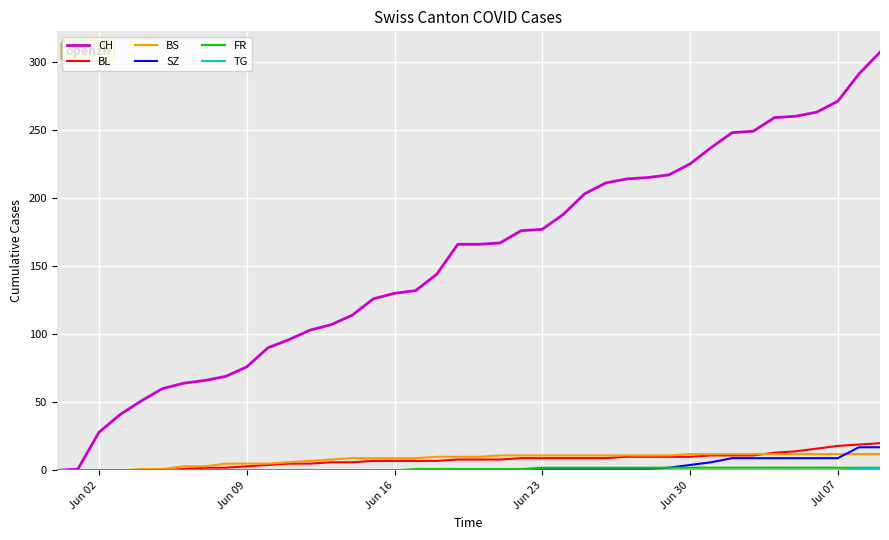

Count the number of data series in this chart.

6